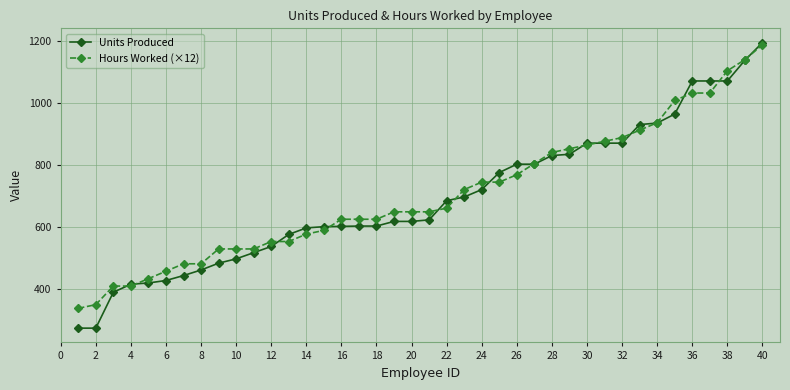

How many categories are shown in the chart?

40